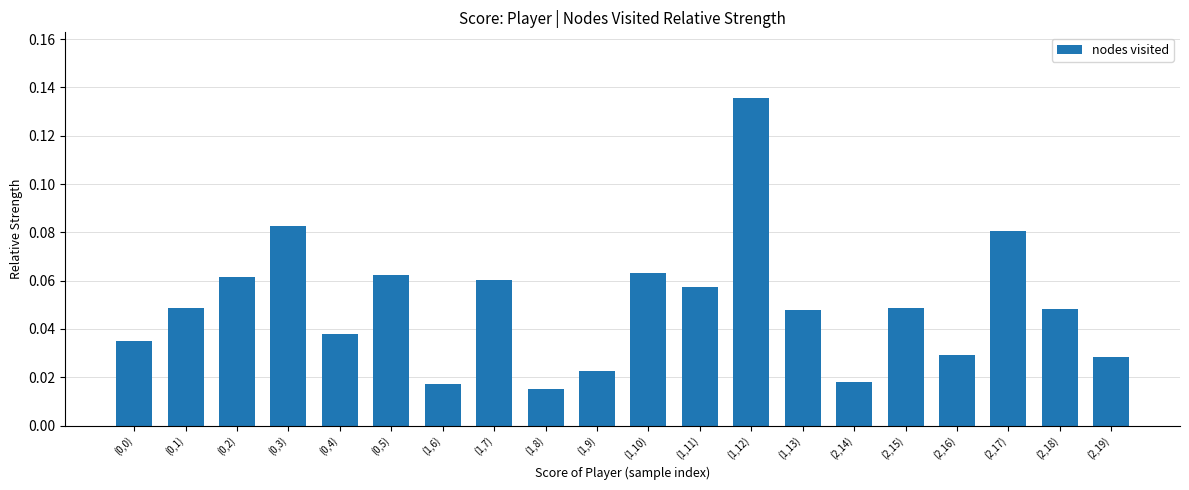

How many values are between 0 and 1?

20